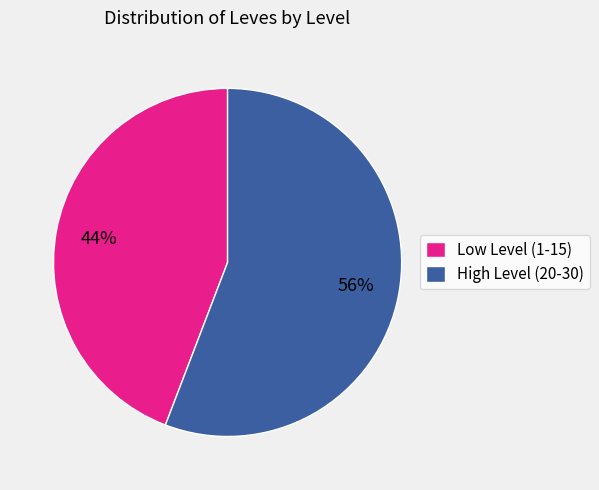

Which has a higher value, High Level (20-30) or Low Level (1-15)?

High Level (20-30)